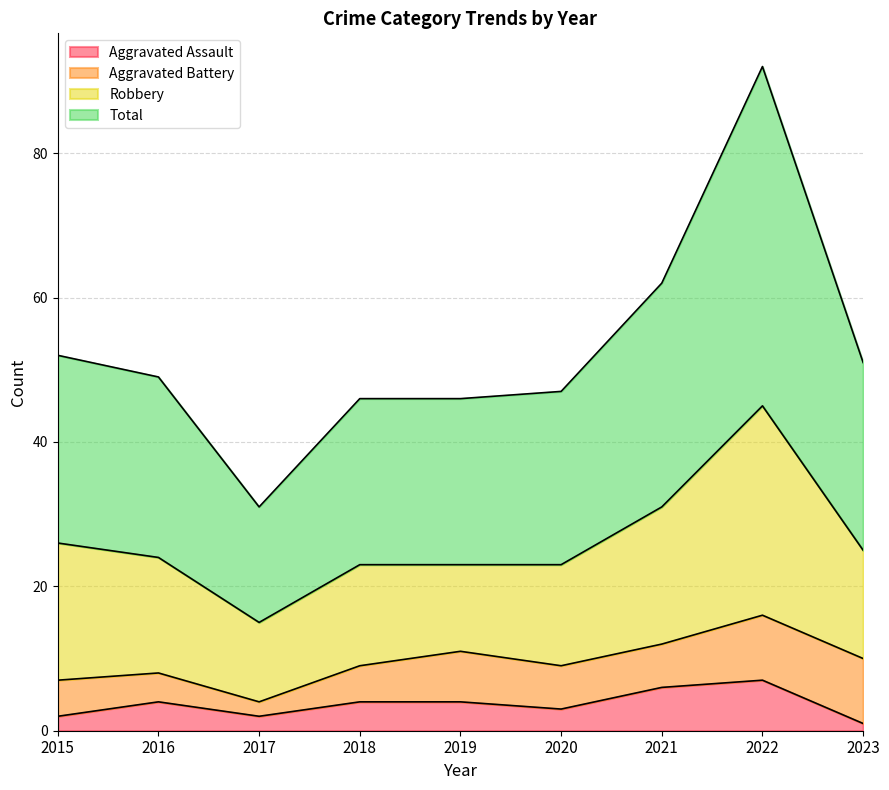

Which series has the largest range (max minus min)?

Total